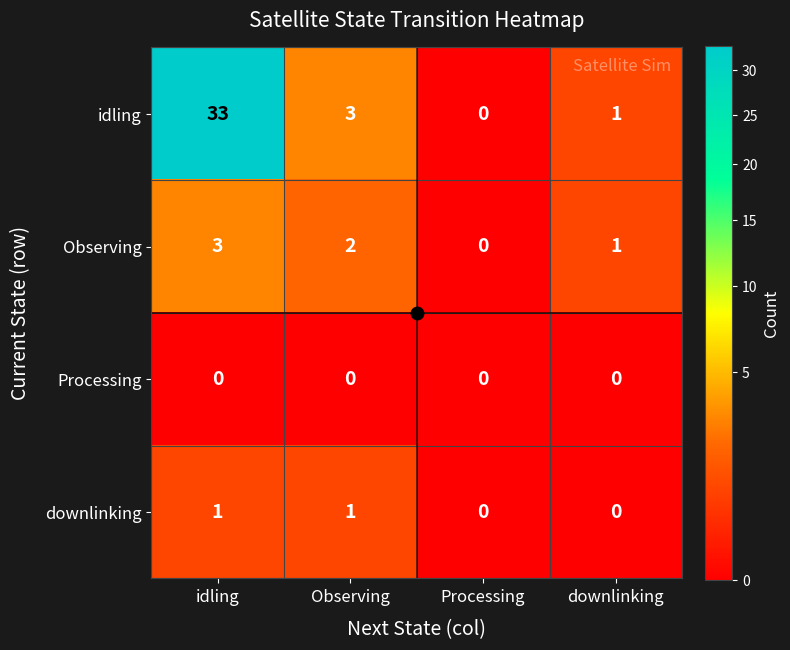

What is the total value across all series at Observing?

6